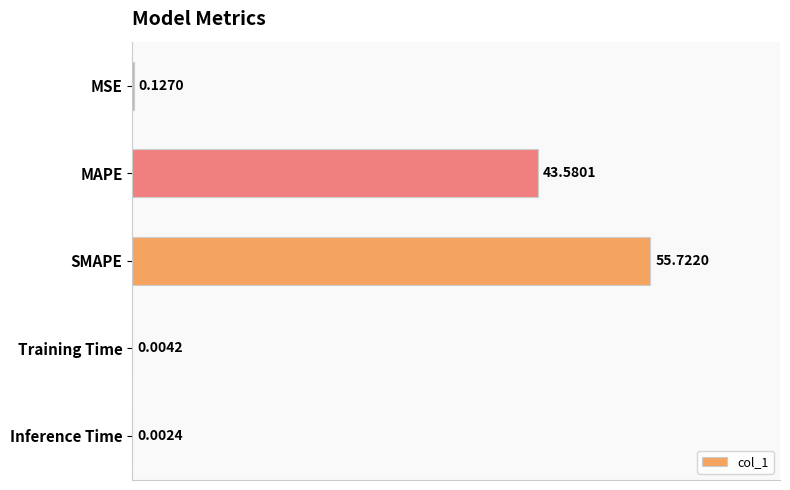

Where is the data nearest to the value 27?

MAPE